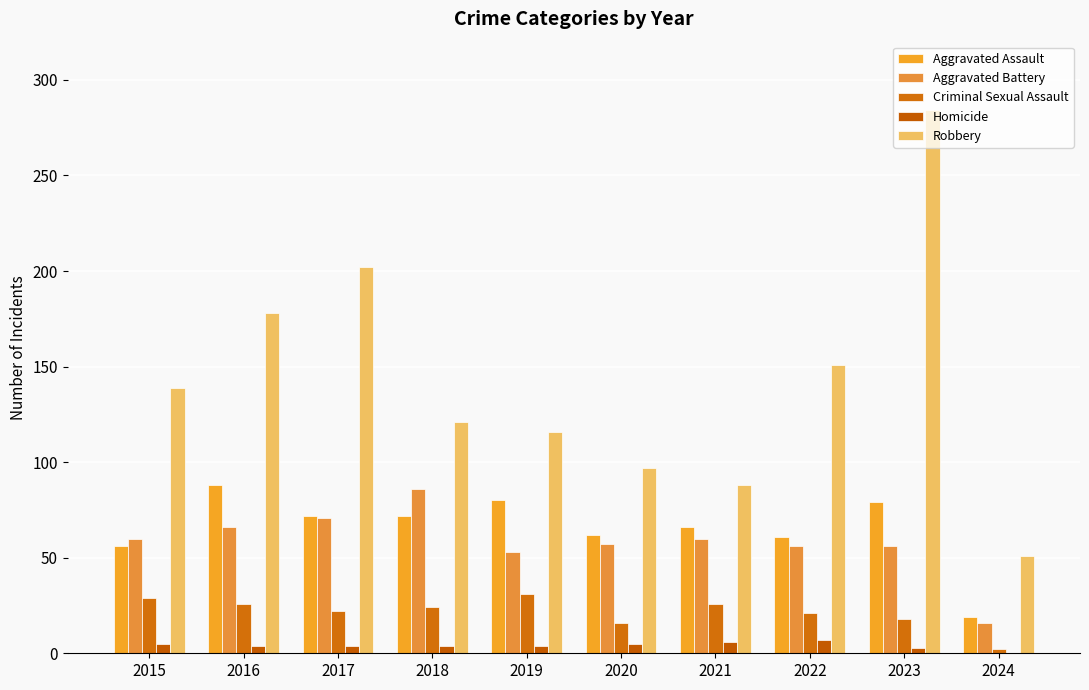

Which label corresponds to the smallest value in the chart?

2024